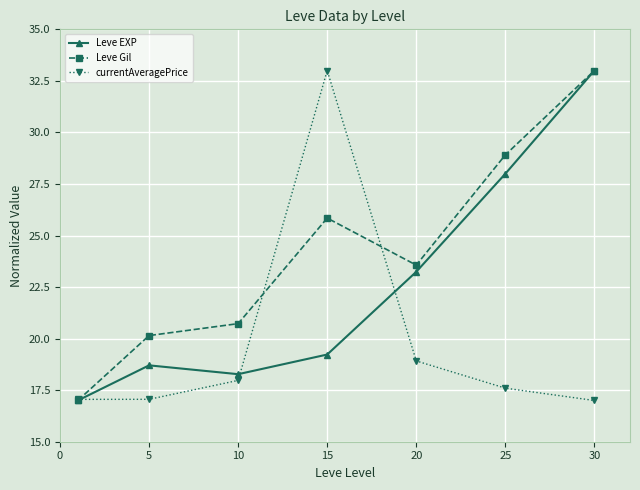

How many interior local peaks does the Leve Gil series have?

1